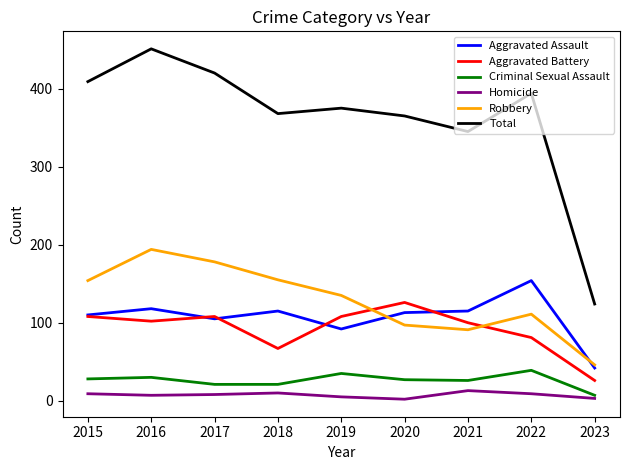

At which label does Homicide first exceed 8?

2015